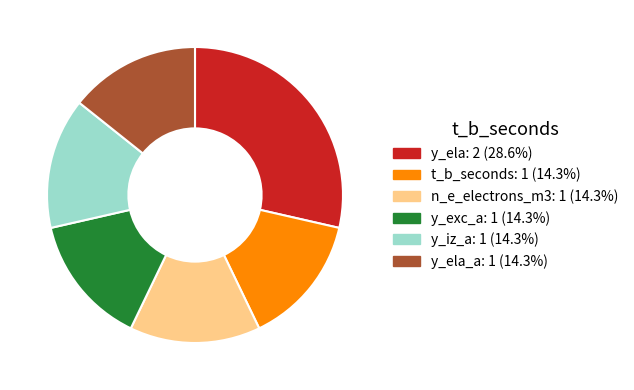

Is there a majority slice in this chart?

No